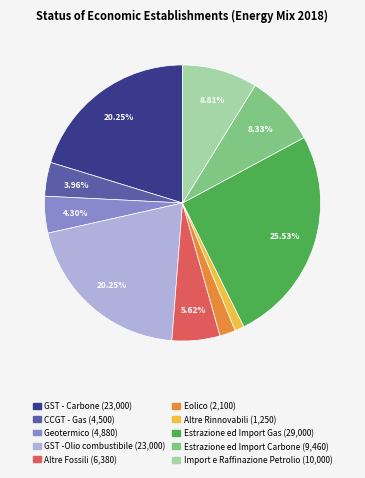

What is the largest slice in the pie chart?

Estrazione ed Import Gas